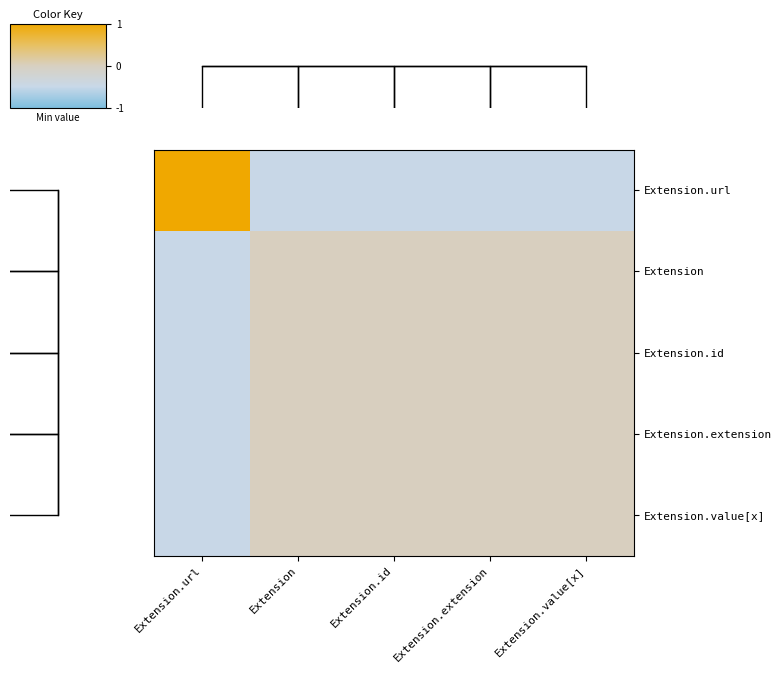

How many values in the Extension.id series are below 0?

1